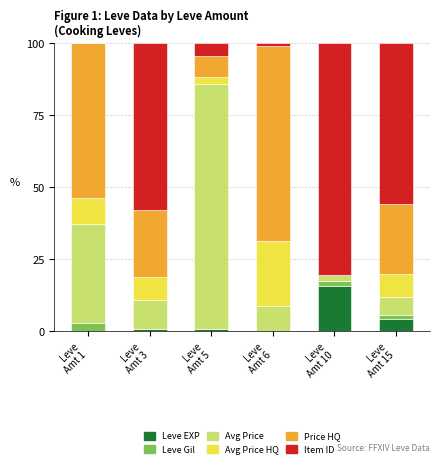

How many data points does each series have?

6